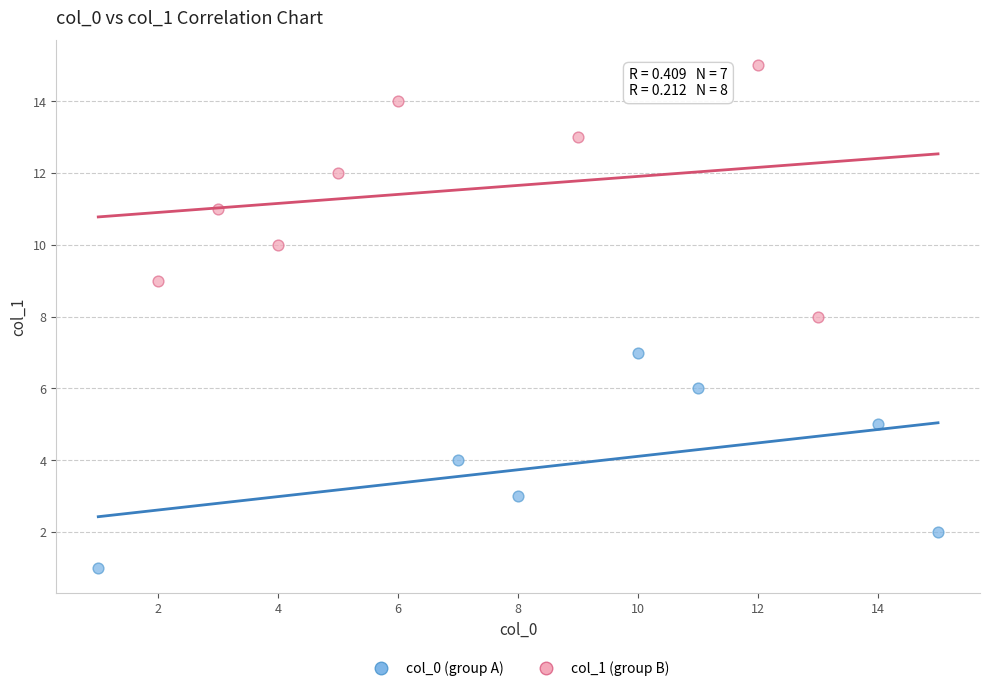

Which series contains the highest Y value?

col_1 (group B)